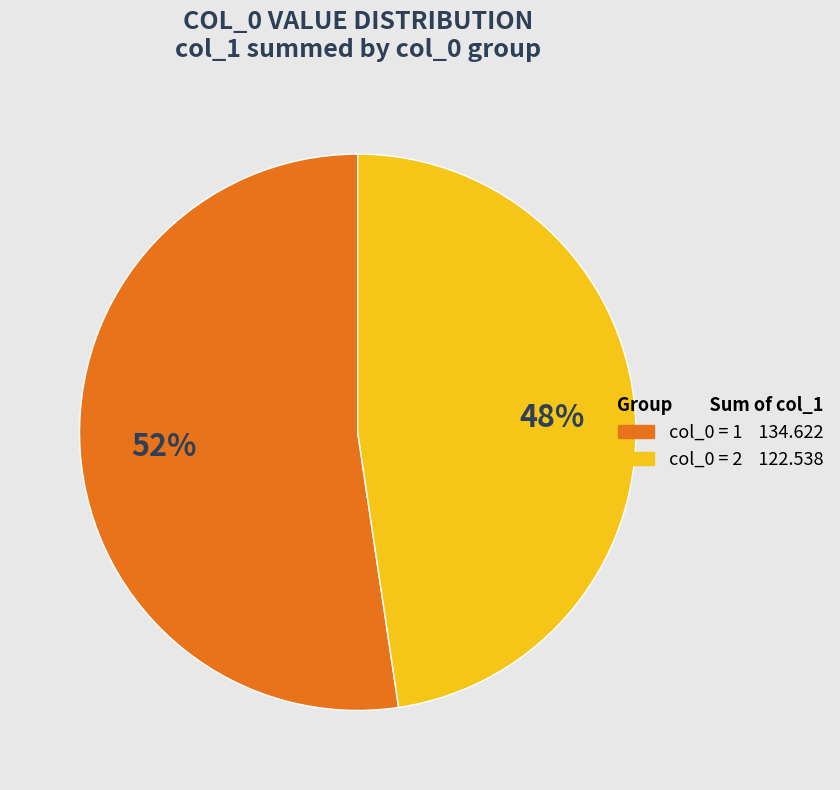

To the nearest percent, what is the average slice percentage?

50%